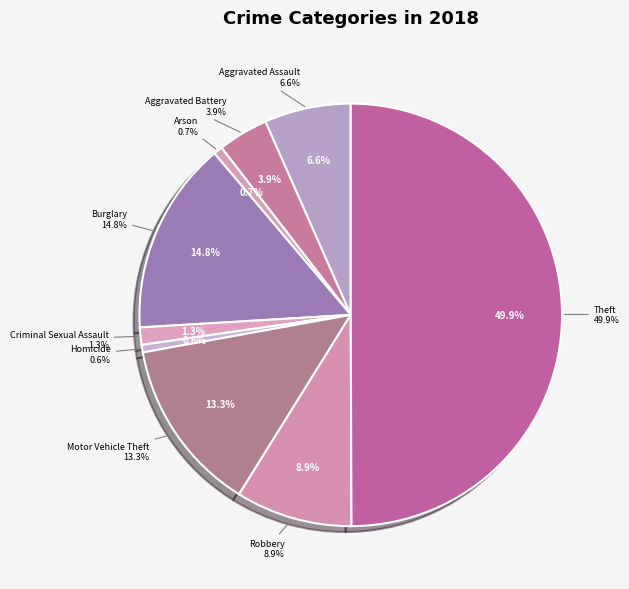

True or false: Aggravated Battery accounts for 4% of the total.

True